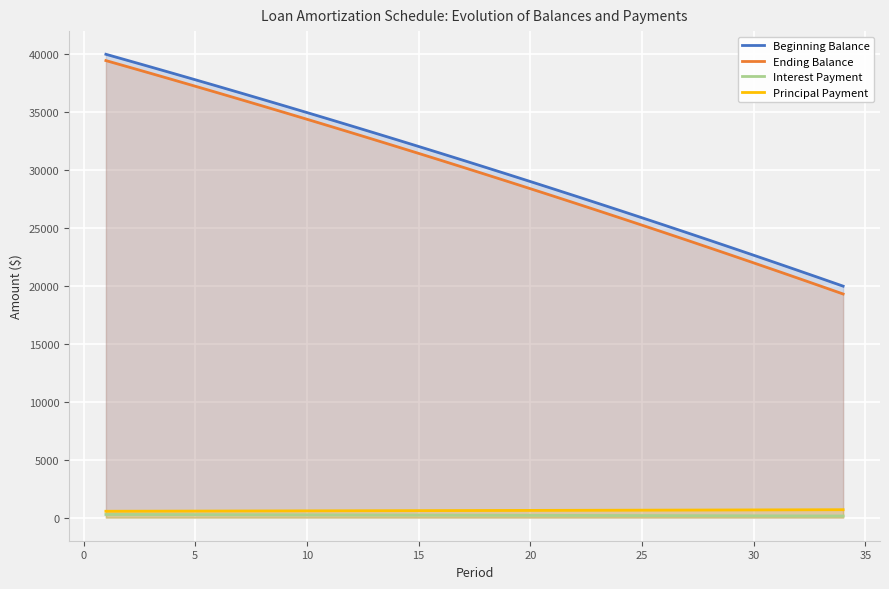

The value of Beginning Balance at 25 is 43847.8. True or false?

False